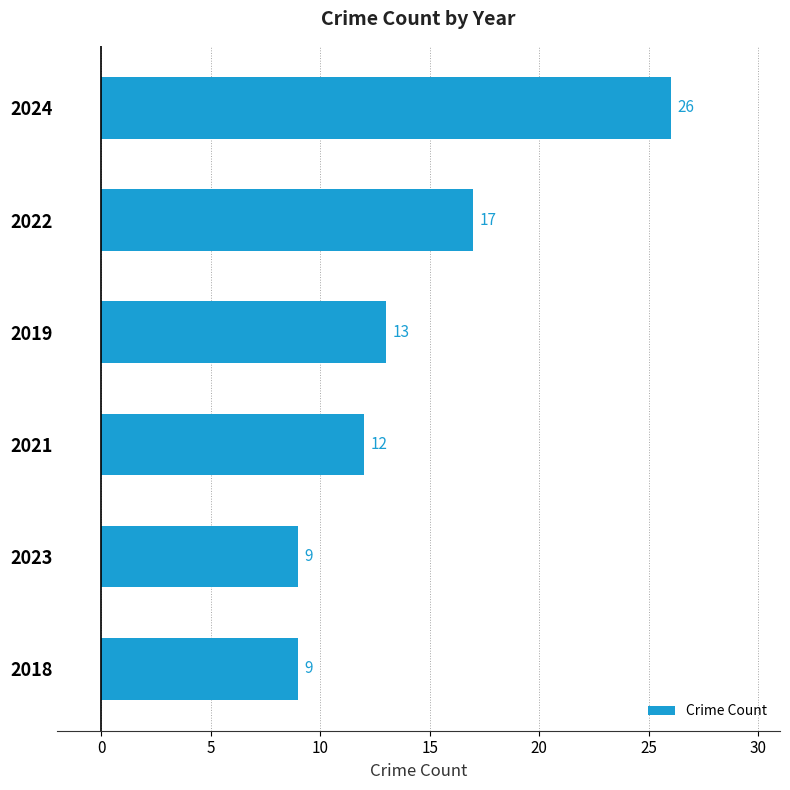

Are the bars horizontal?

Yes